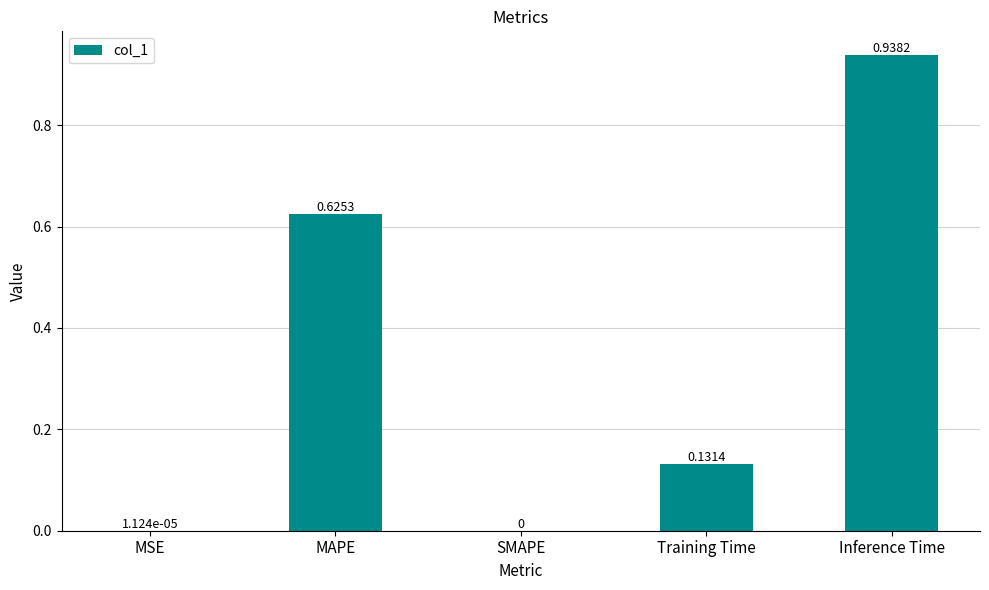

At which category does the chart reach its peak across all series?

Inference Time